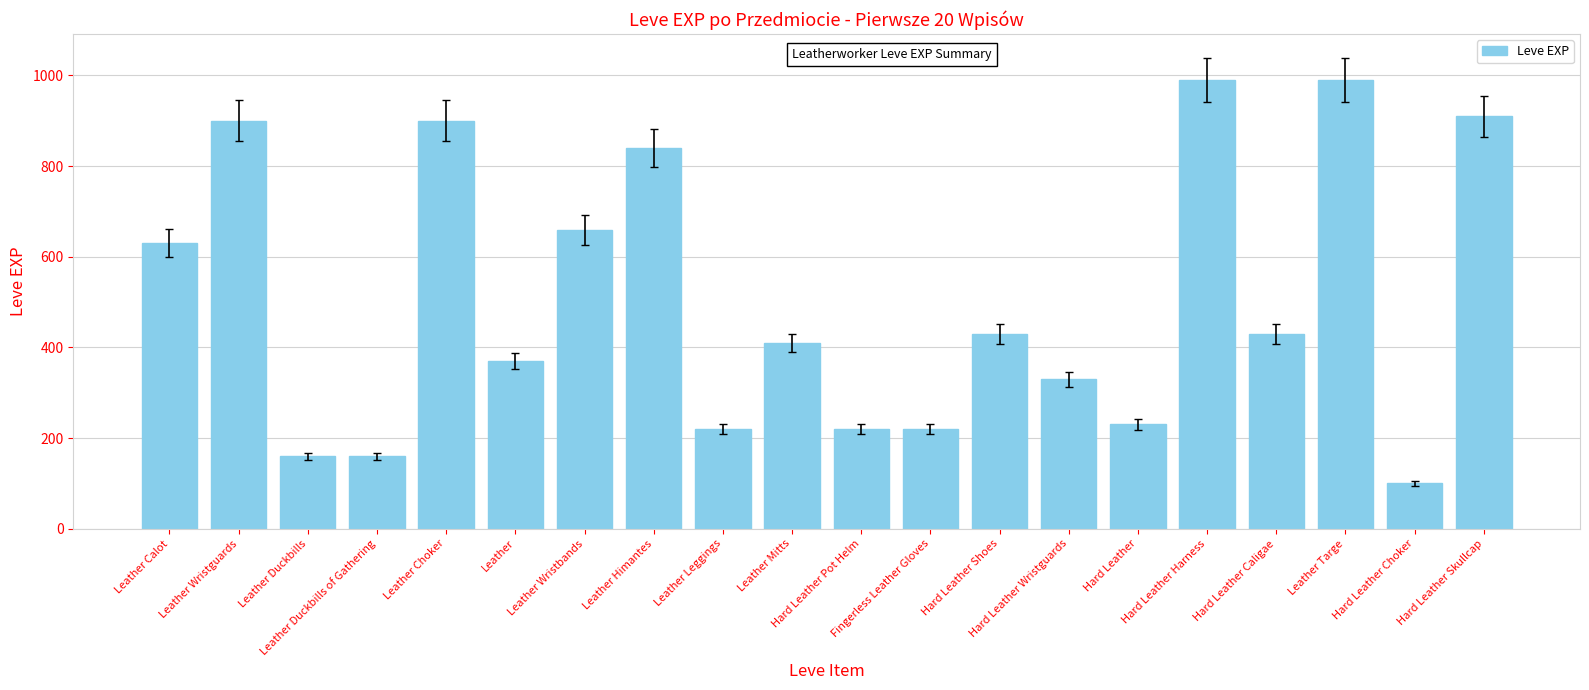

What is the value of the 15th bar from the left?

230